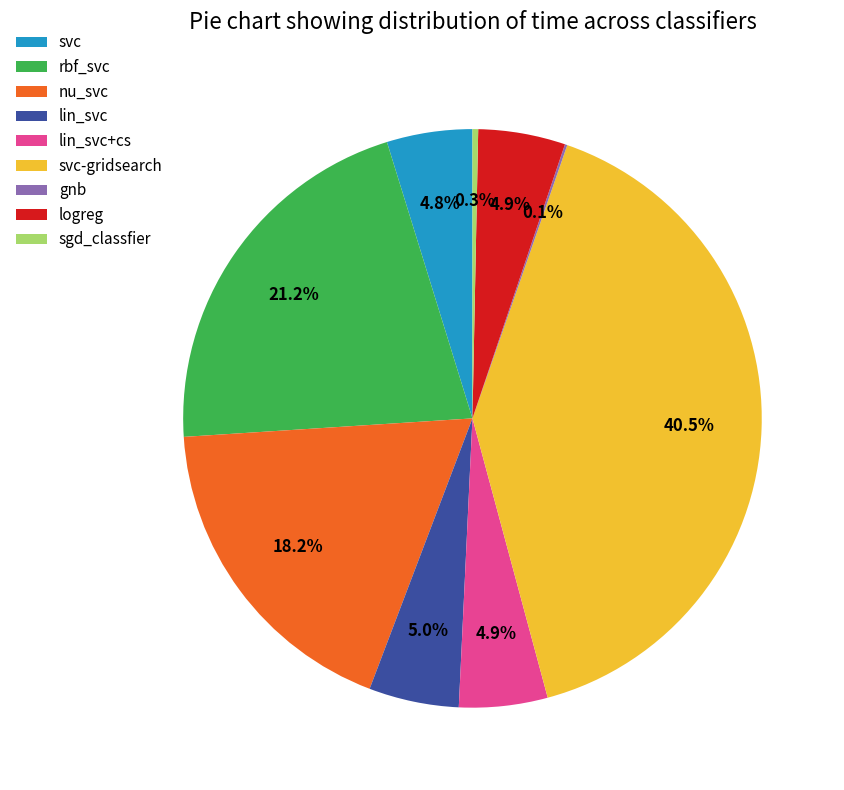

To the nearest percent, what is the difference between the largest and smallest slice percentages?

40%